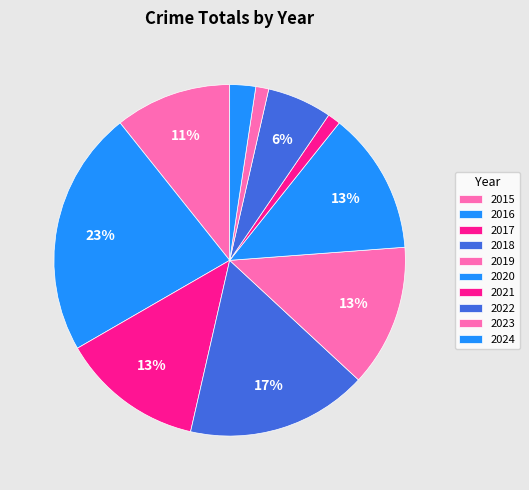

How many segments does this pie chart have?

10